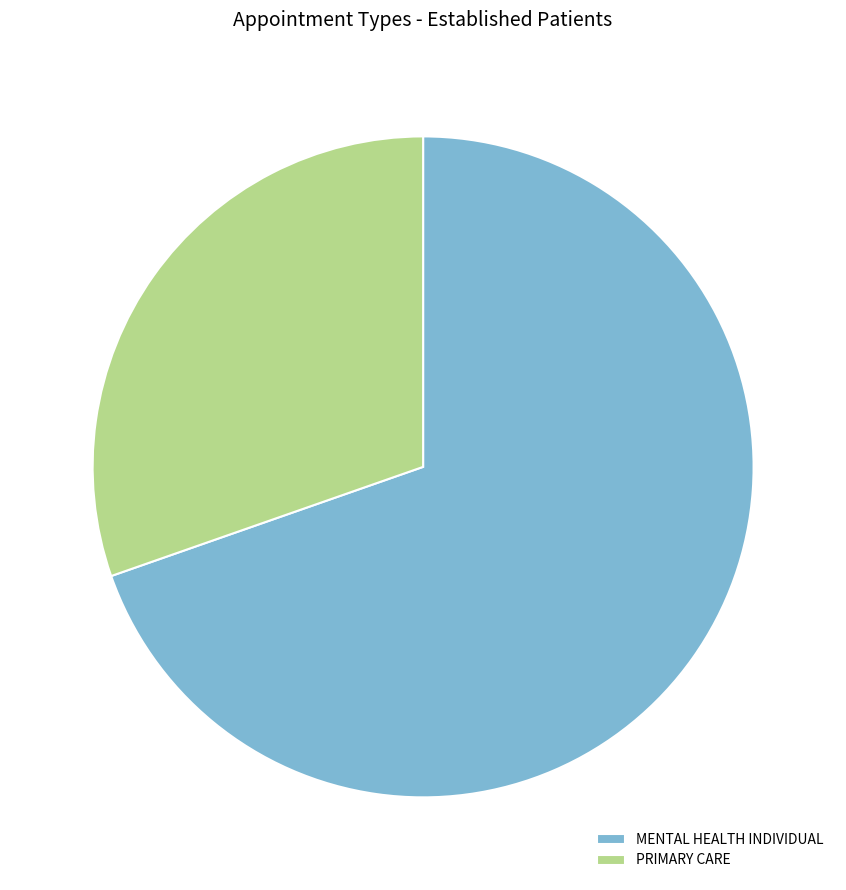

Is the sum of MENTAL HEALTH INDIVIDUAL and PRIMARY CARE greater than half?

Yes